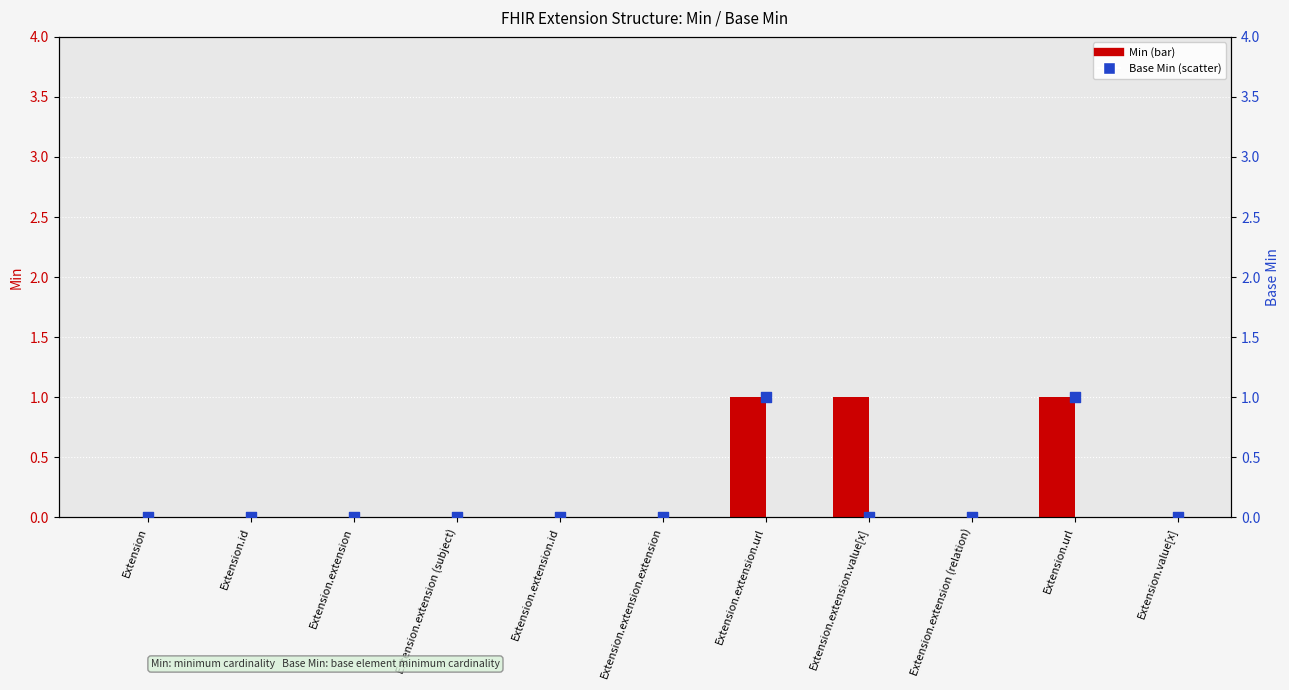

At which category is the sum across all series the highest?

Extension.extension.url